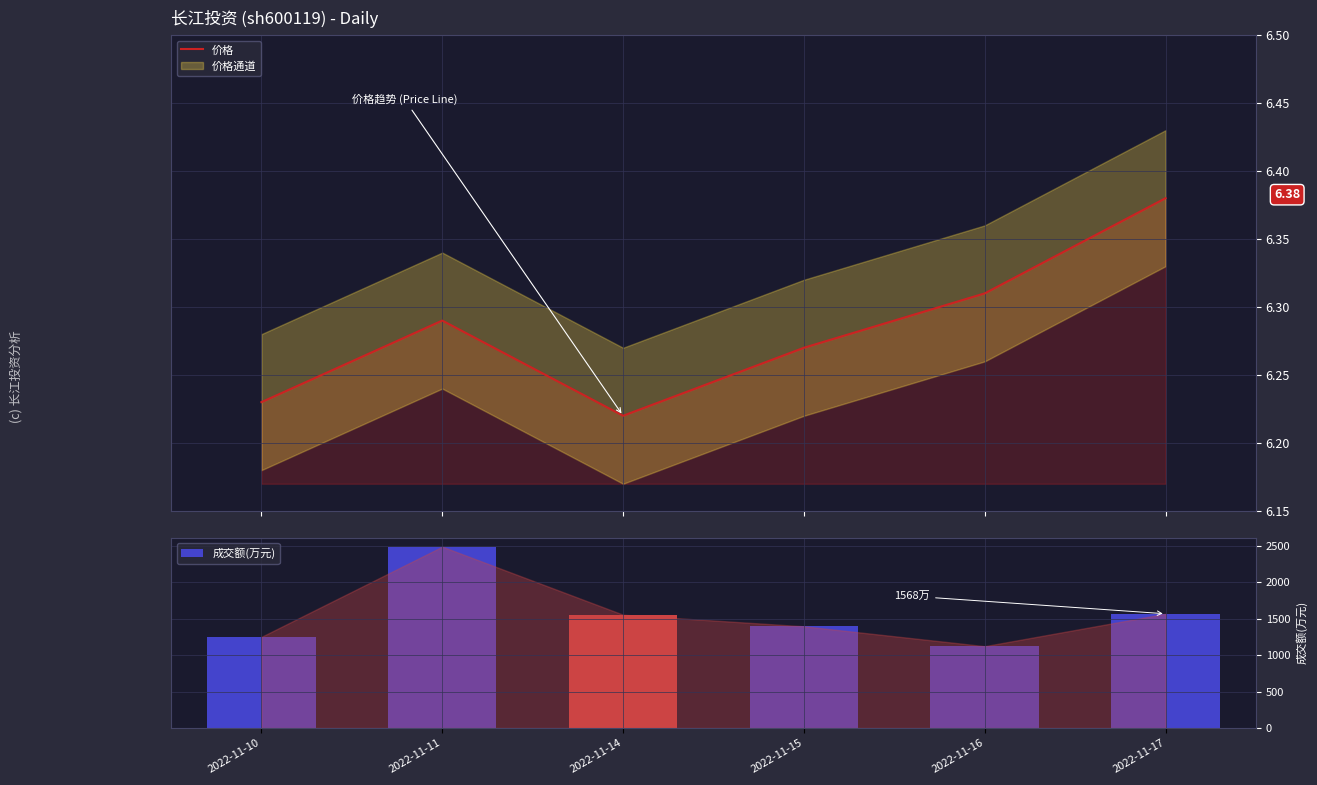

What is the minimum value shown in the chart?

6.2